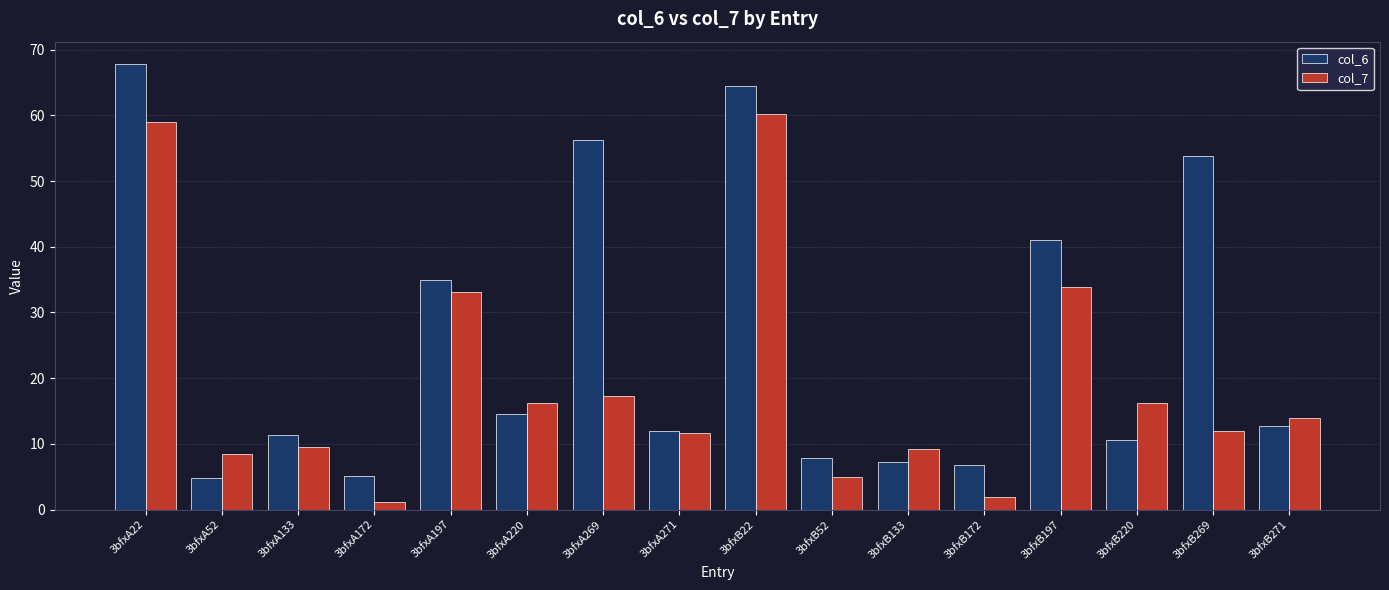

What is the spread (max minus min) of values at 3bfxB220?

5.7